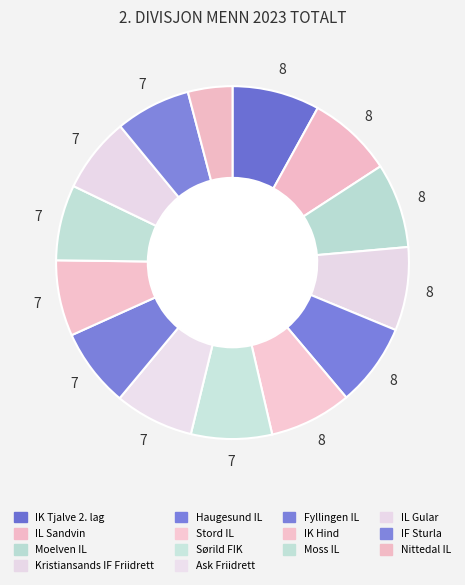

What is the total percentage of IK Hind and Ask Friidrett?

14.2%